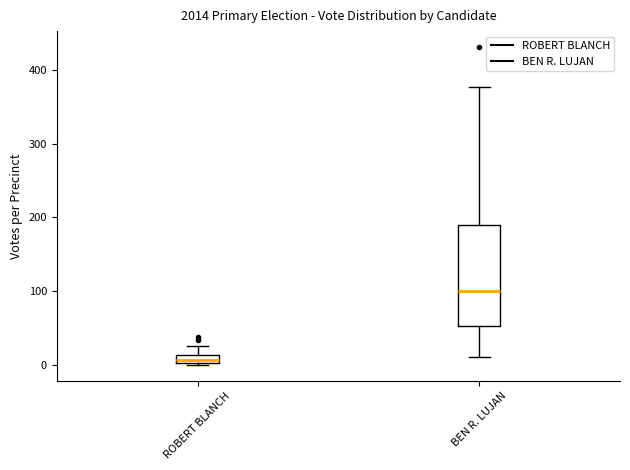

Which box has the highest median line?

BEN R. LUJAN